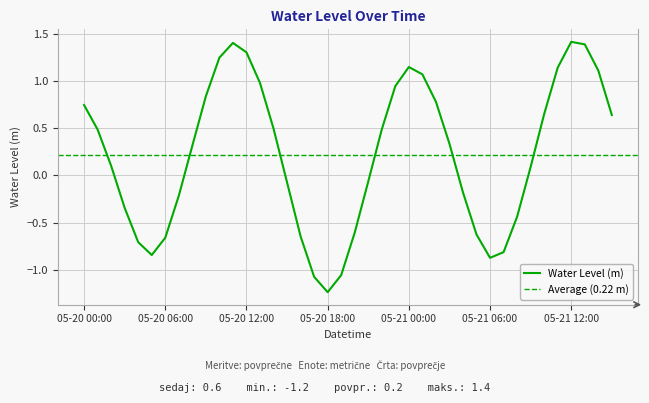

What is the label of the 40th point from the right?

05-20 00:00